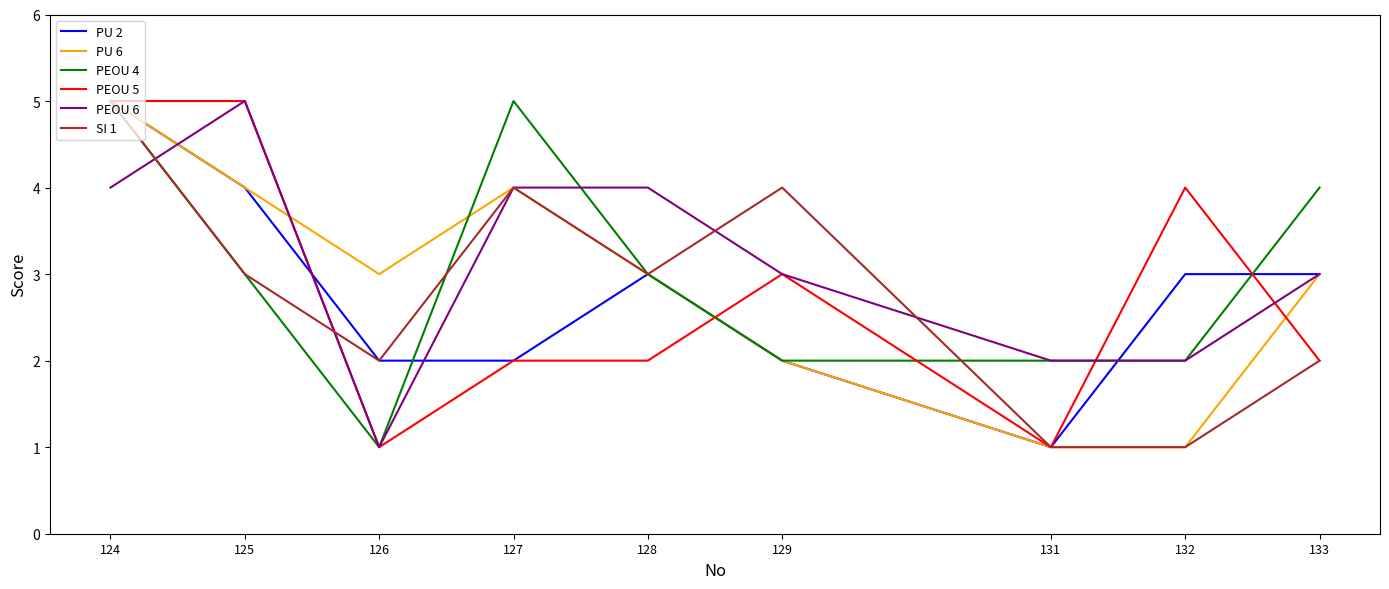

Count the number of data series in this chart.

6